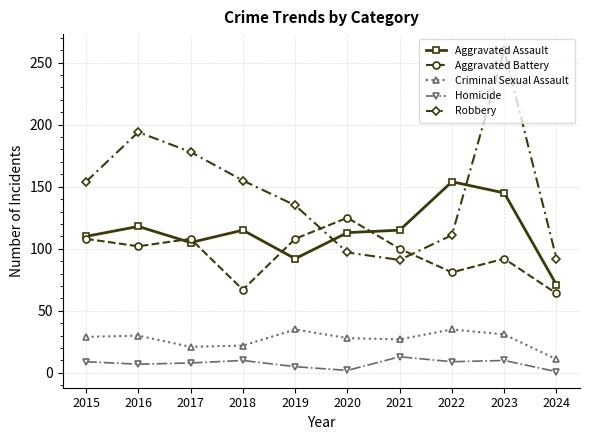

How many lines are shown in the chart?

5